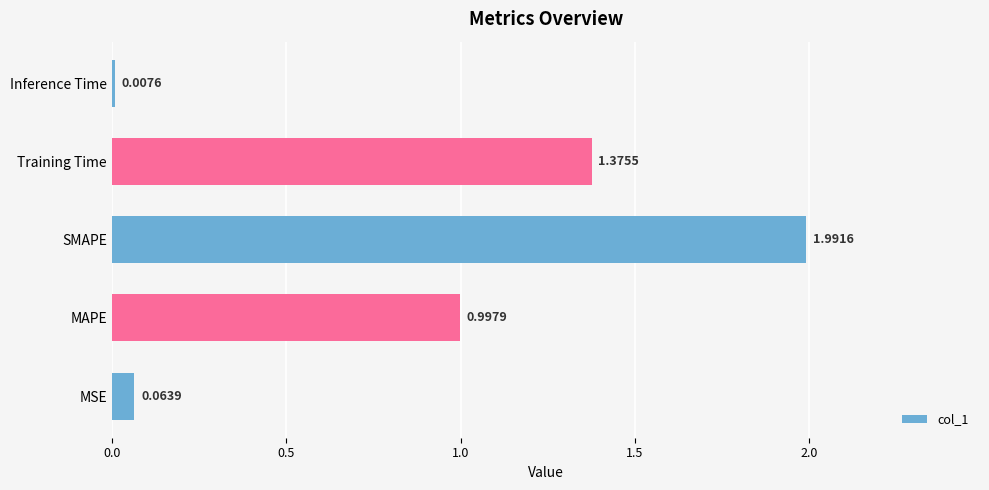

Which category has the lowest value across all series?

Inference Time